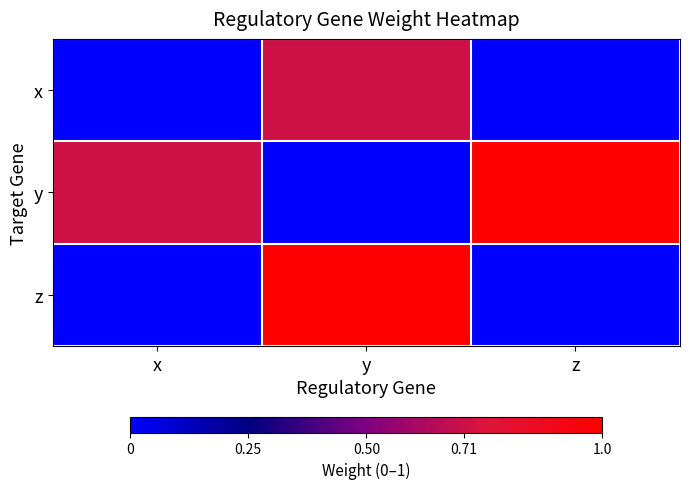

What is the total value across all series at y?

1.7